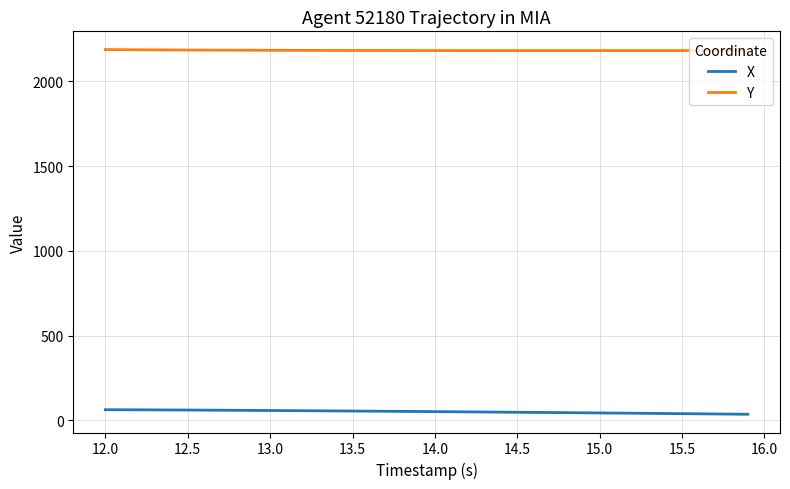

True or false: X and Y intersect in this chart.

False